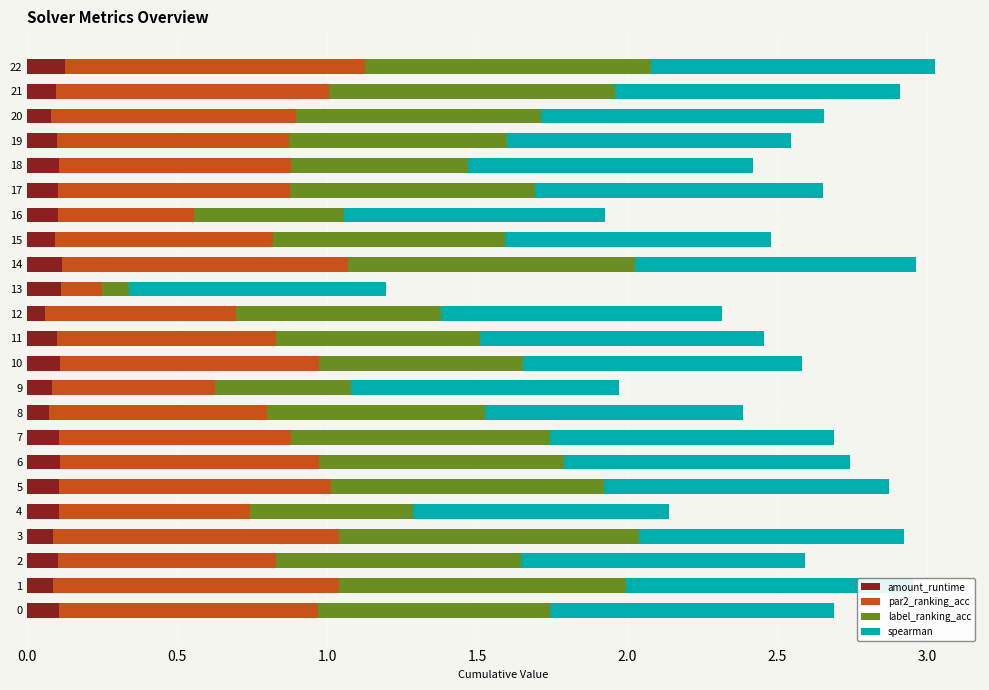

What is the total value across all series at 8?

2.4